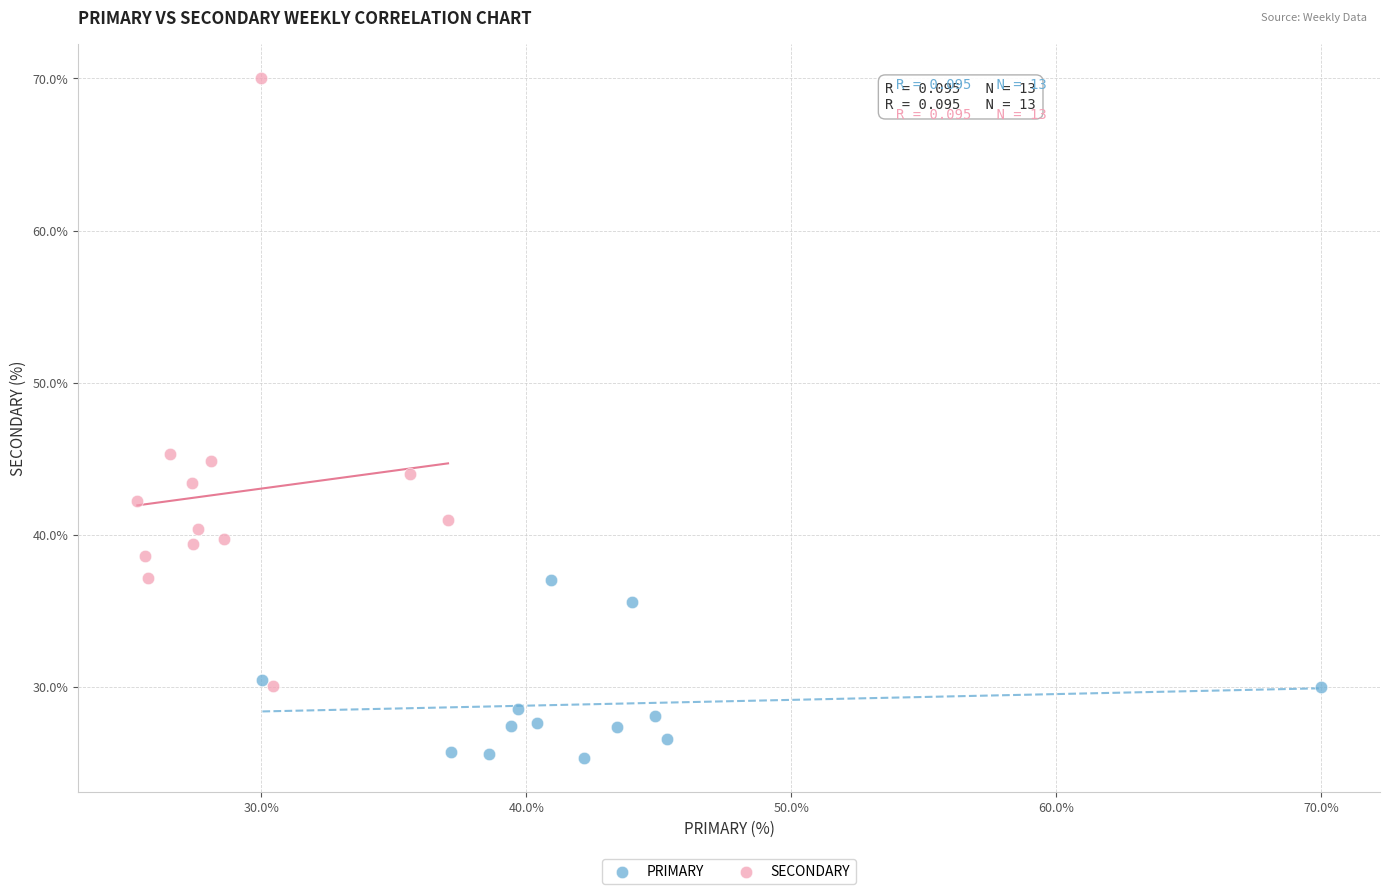

Which series reaches the maximum Y coordinate?

SECONDARY